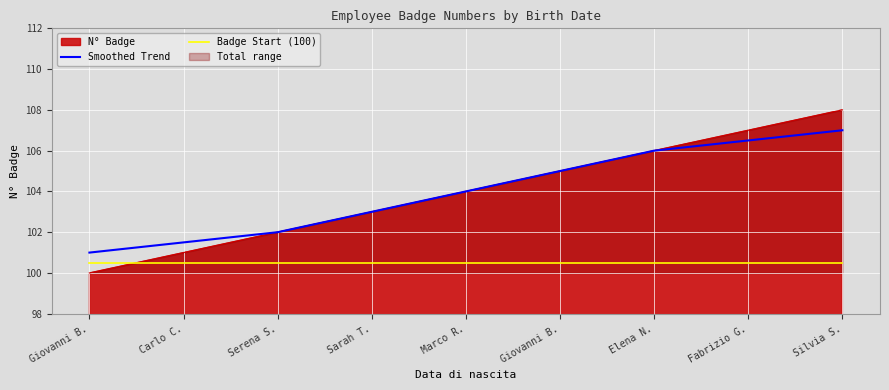

What is the spread (max minus min) of values at Marco R.?

3.5